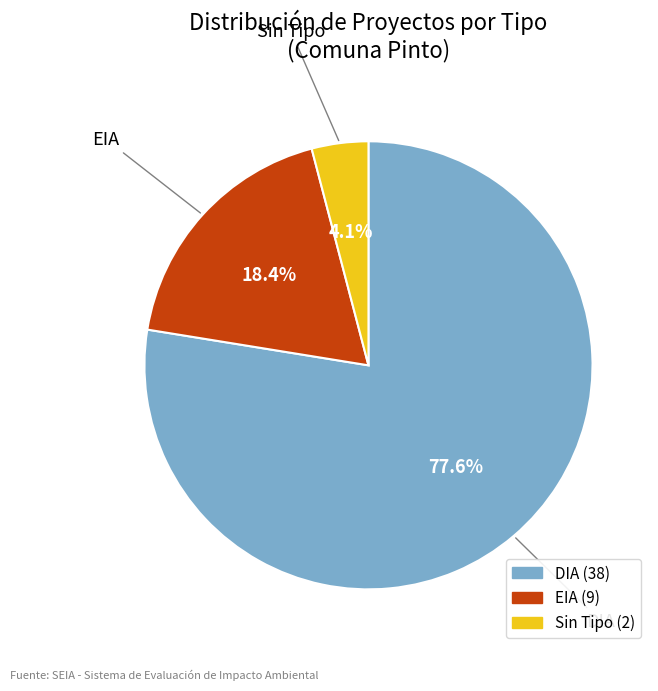

Rank the categories by value from lowest to highest.

Sin Tipo, EIA, DIA